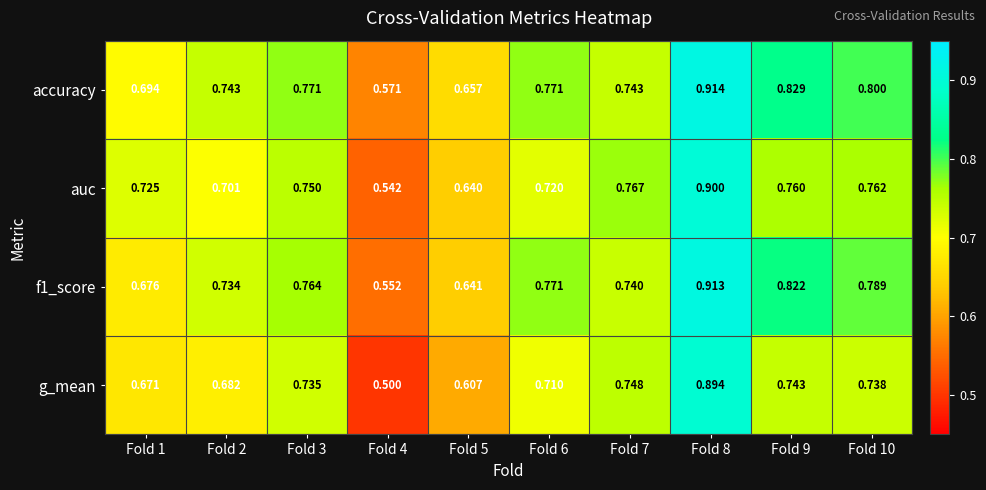

Between Fold 4 and Fold 8, which series saw the biggest shift?

g_mean